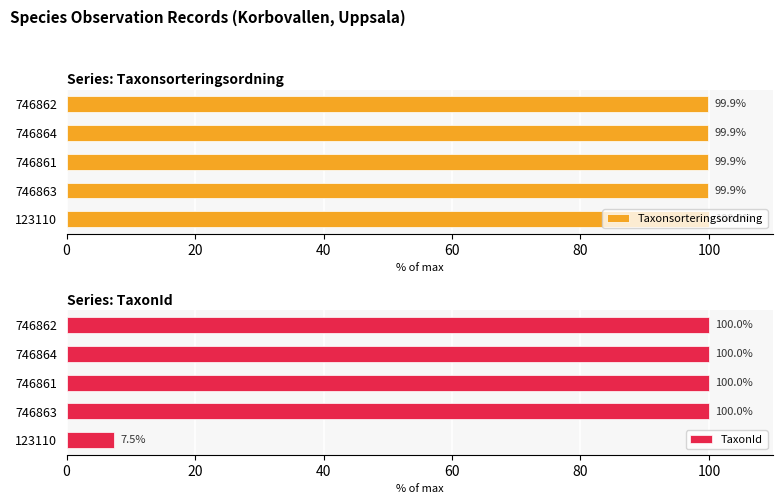

What value does the Taxonsorteringsordning series have at 746862?

99.9